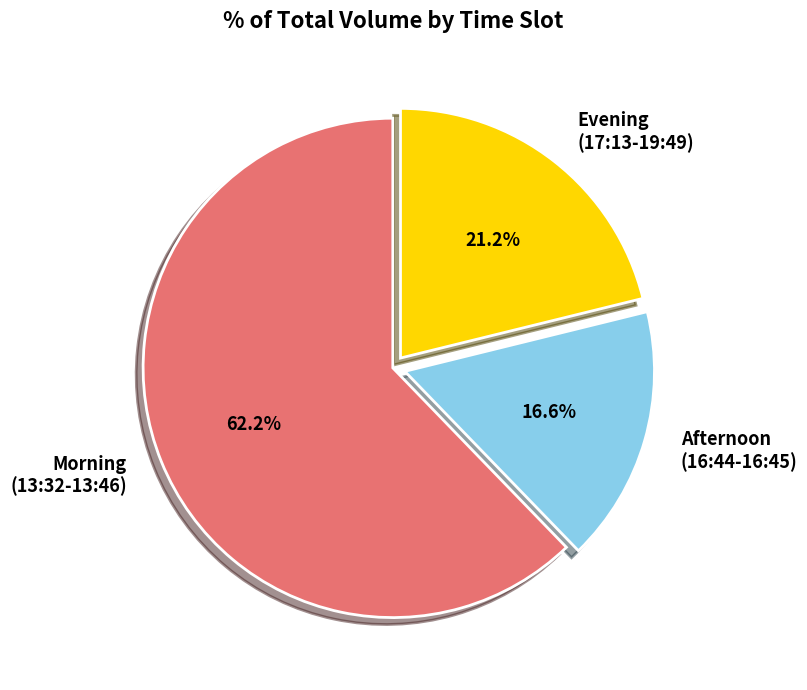

What is the majority slice?

Morning (13:32-13:46)